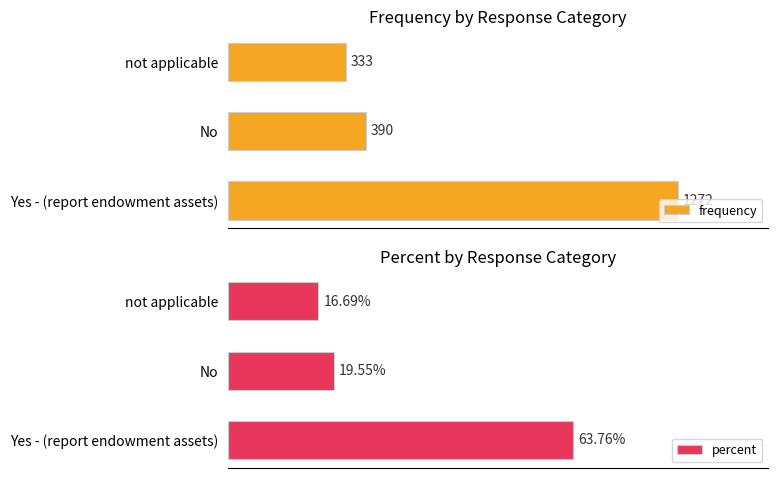

At not applicable, list the series in order from largest to smallest.

frequency, percent